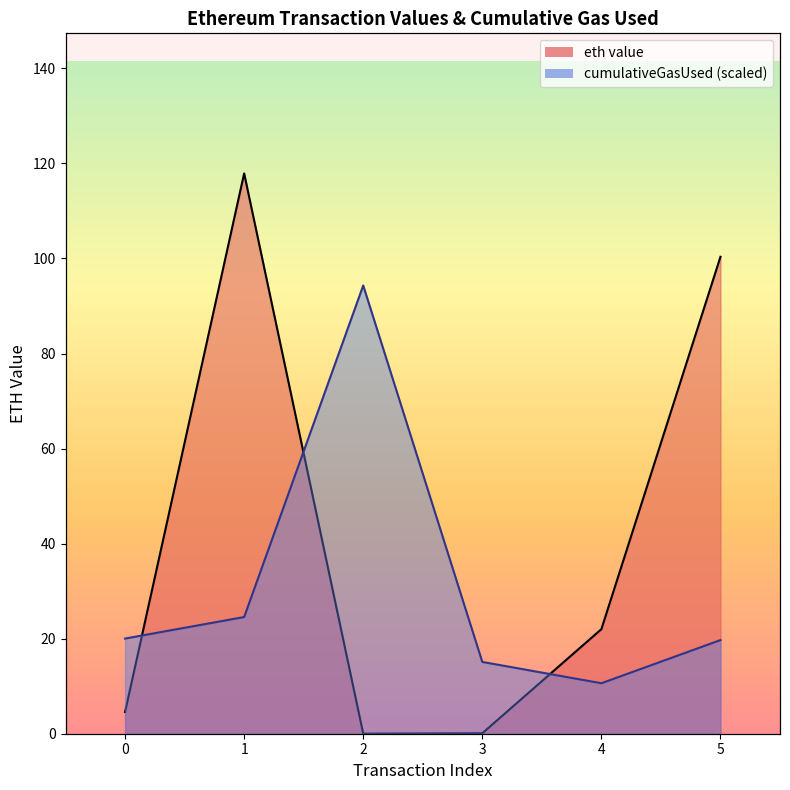

Between which two adjacent categories do cumulativeGasUsed and eth value first intersect?

0 and 1